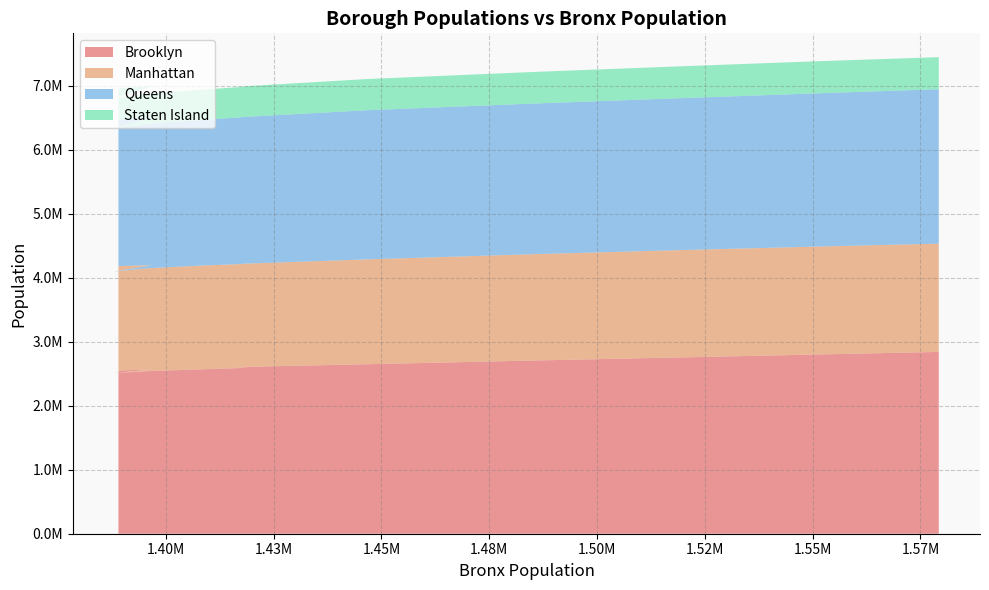

Reading right to left, list all the values displayed in this chart.

Brooklyn: 2840525	2799347	2754009	2706246	2648452	2602844	2592000	2568000	2541000	2510000	2567000	2550000
Manhattan: 1691617	1686292	1676720	1661574	1638282	1610697	1626000	1621000	1607000	1588000	1629000	1632000
Queens: 2412649	2394353	2373551	2353431	2330295	2289489	2296000	2276000	2258000	2235000	2307000	2289000
Staten Island: 501109	500519	497749	493440	487155	478359	472621	470811	471026	469691	491730	487365